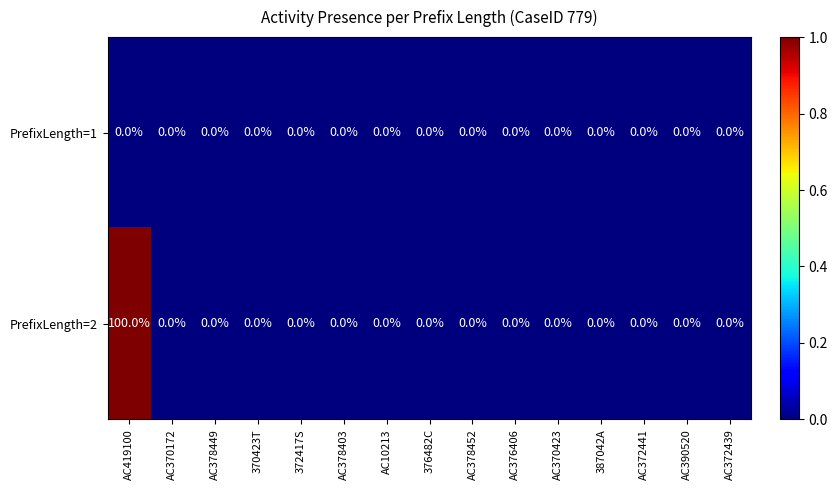

Which series has the largest total across all categories?

PrefixLength=2